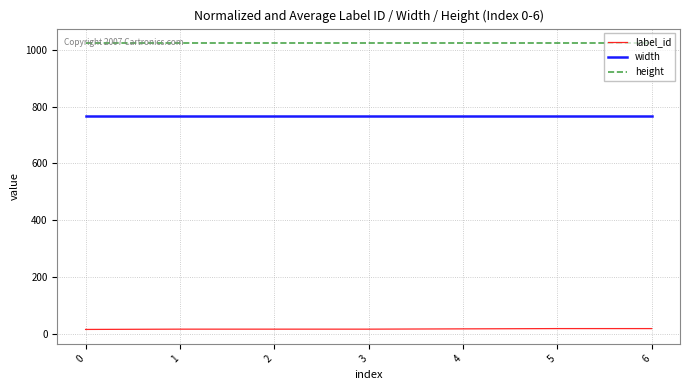

True or false: width and height intersect in this chart.

False